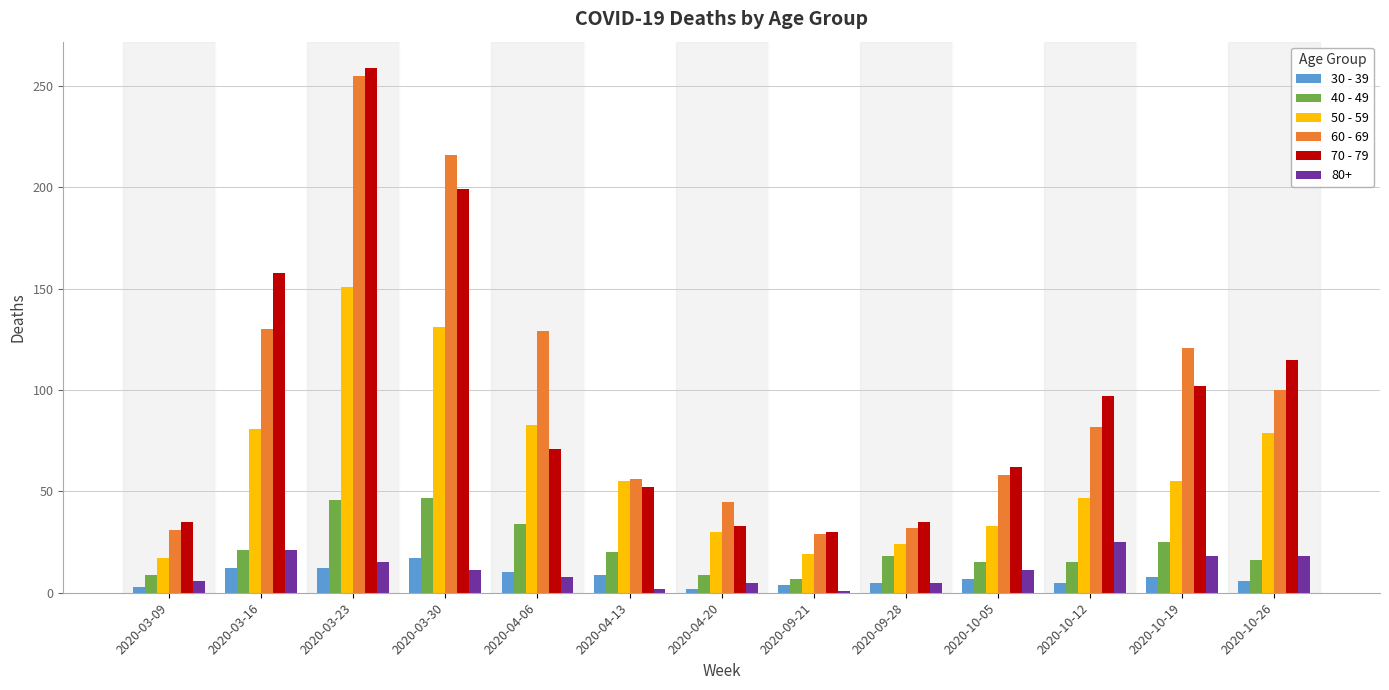

What value does the 70 - 79 series have at 2020-10-19, to the nearest 5?

100